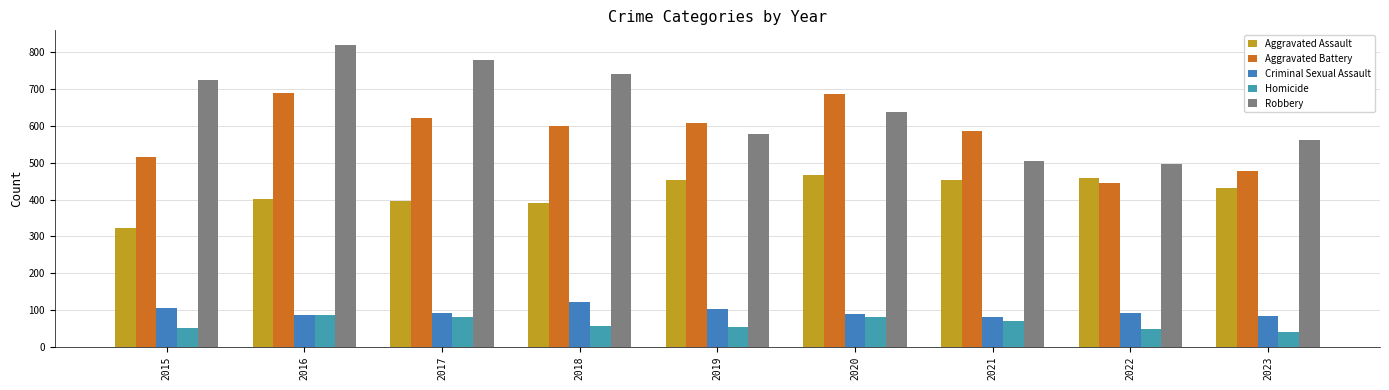

The value of Criminal Sexual Assault at 2015 is 105. True or false?

True